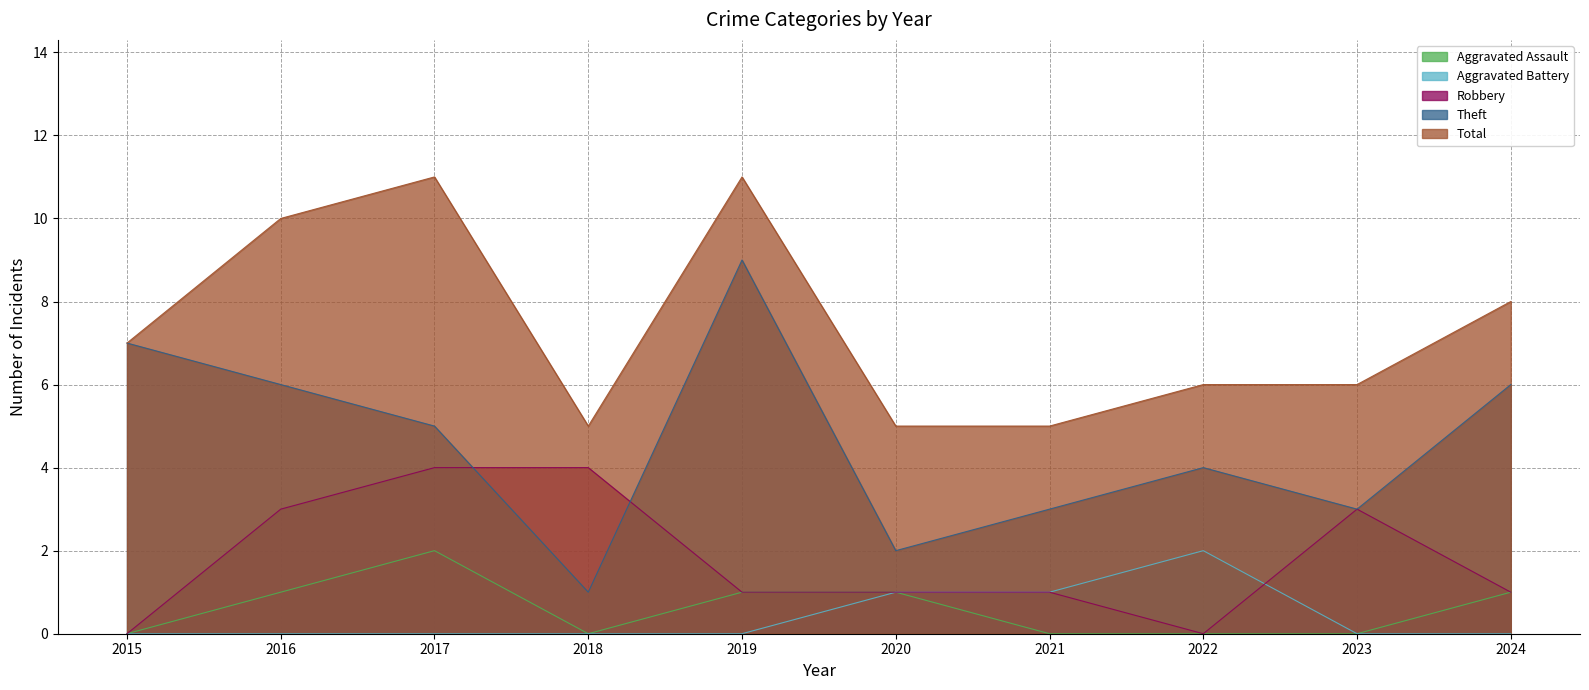

Which category has the lowest value across all series?

2015